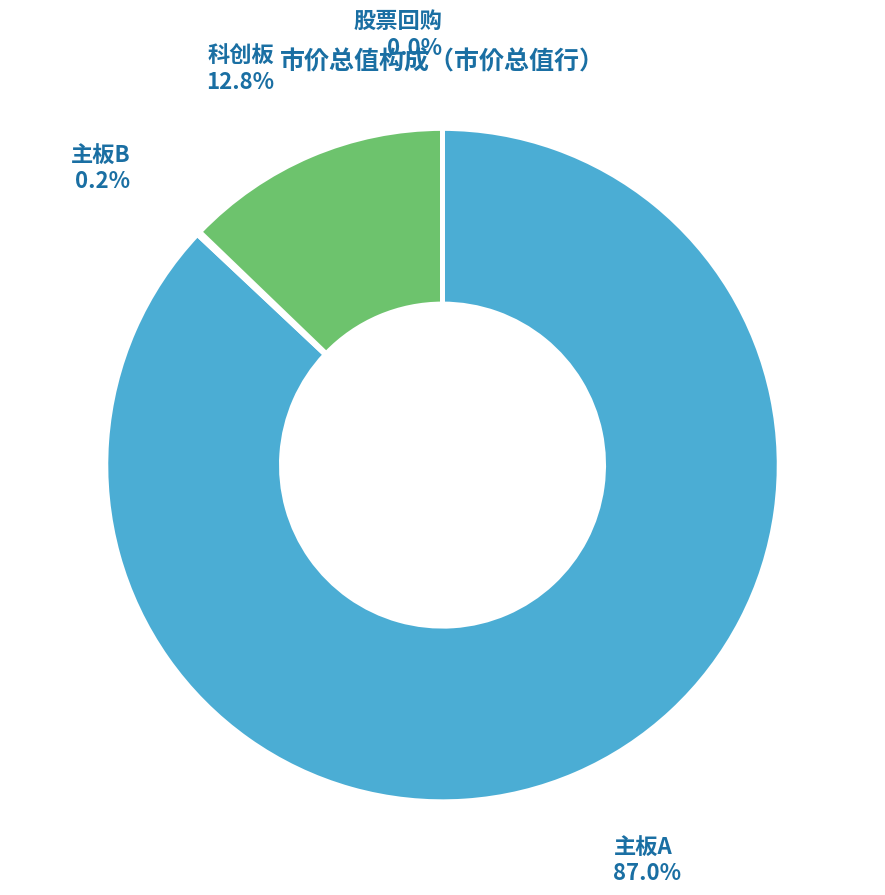

Is there a majority slice in this chart?

Yes